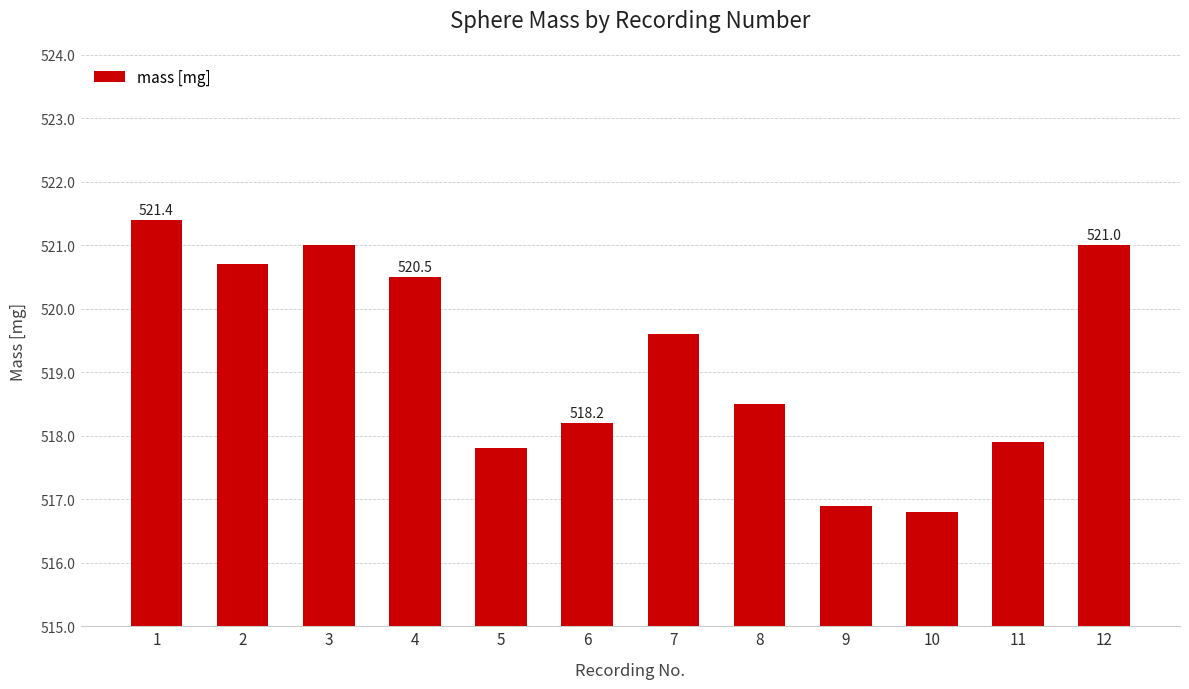

Where does the data first go above 519?

1